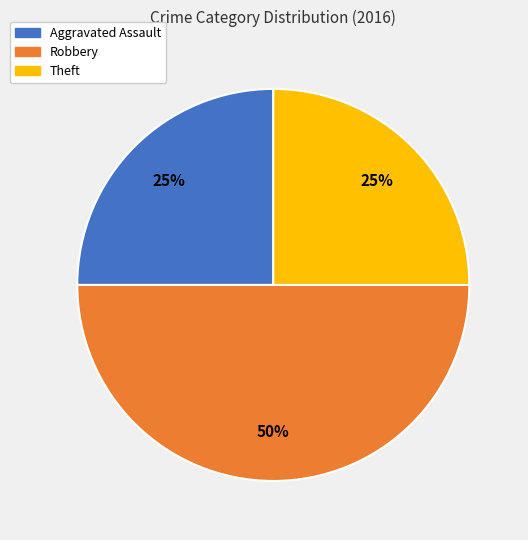

Approximately how many times larger is the value at Theft compared to Robbery?

0.5